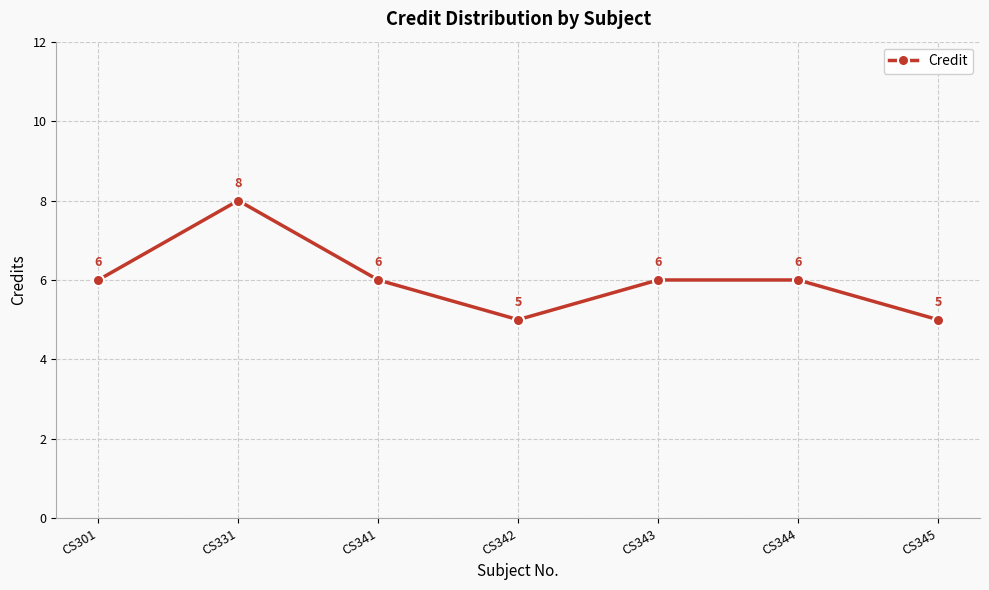

What is the value of the 5th point from the left?

6